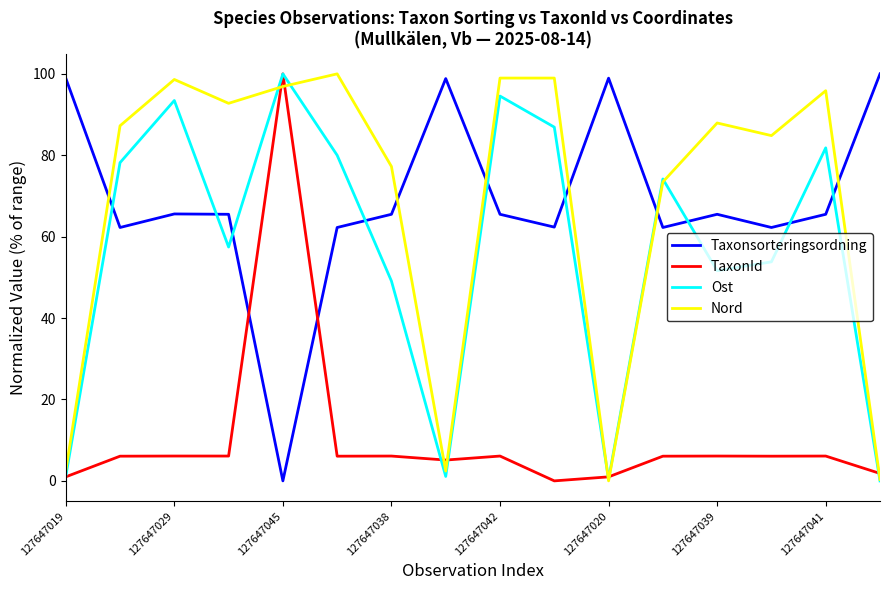

What are all the series names shown in the legend?

Taxonsorteringsordning, TaxonId, Ost, Nord